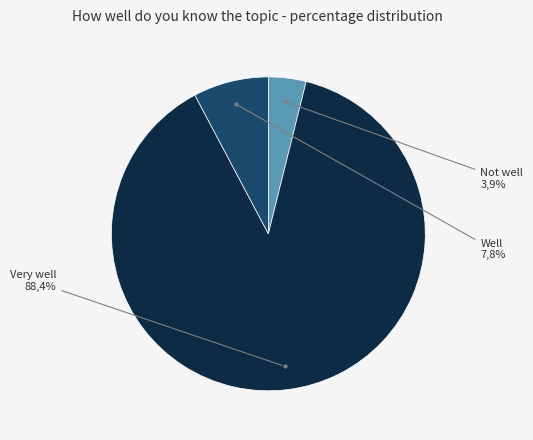

Is there a majority slice in this chart?

Yes